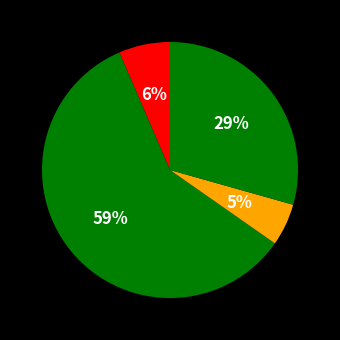

How many segments does this pie chart have?

4